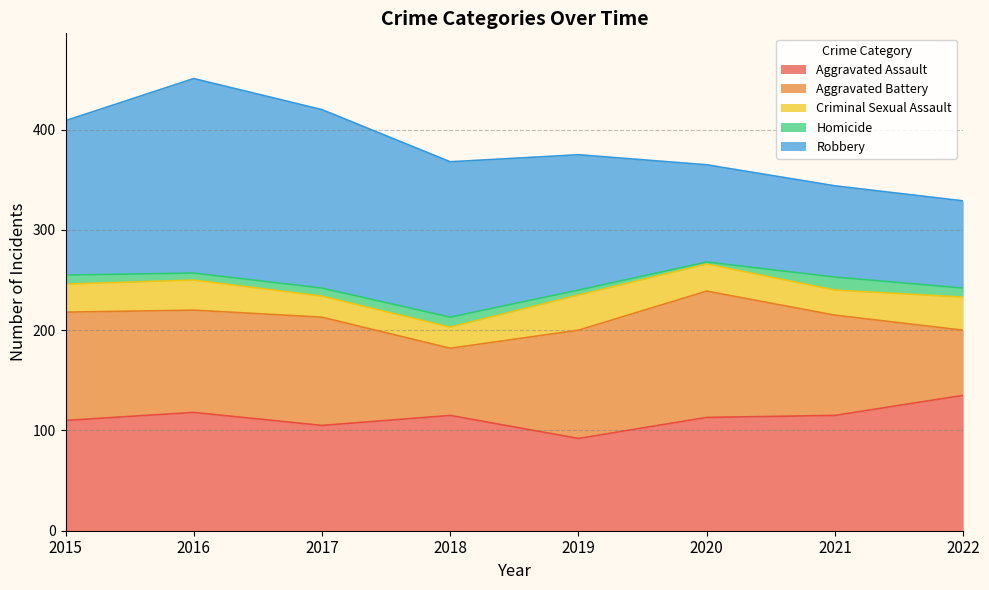

What is the minimum value for Aggravated Assault?

92